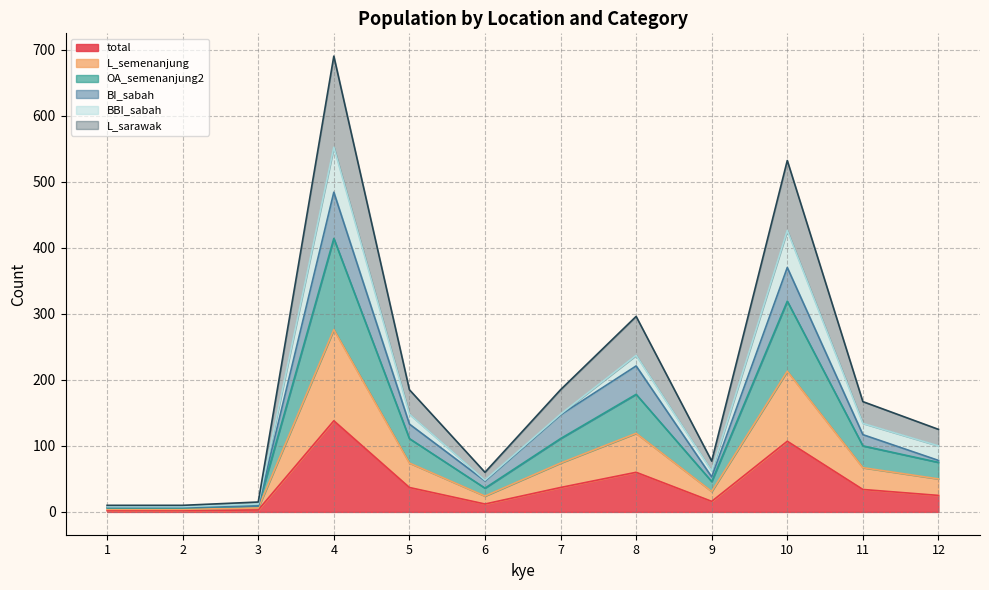

Which series has the largest total across all categories?

OA_semenanjung2